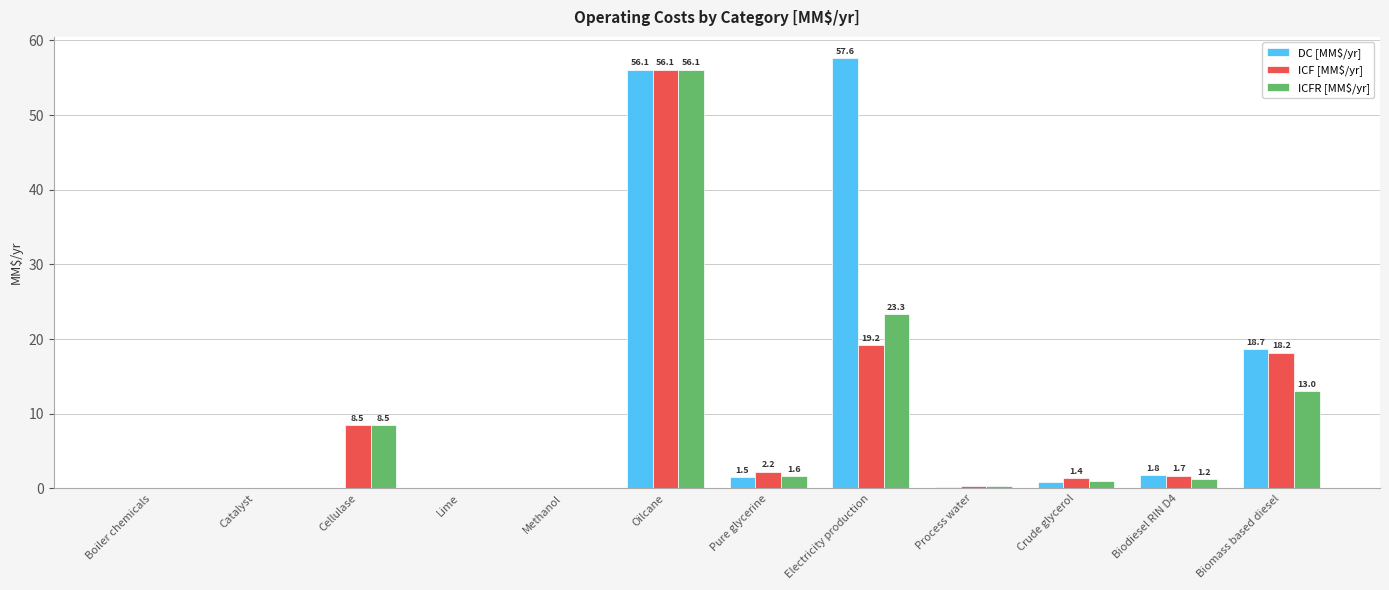

Which series has the widest spread of values?

DC [MM$/yr]